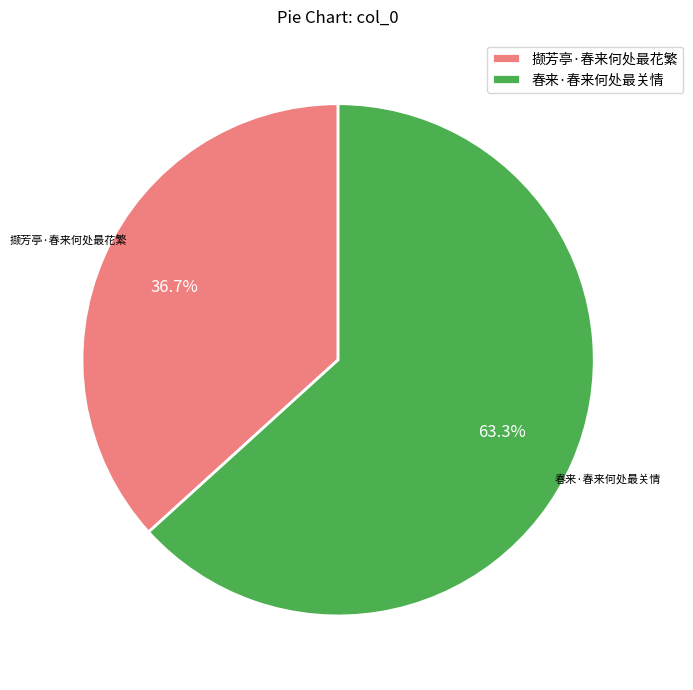

To the nearest percent, what percentage of the pie is 春来·春来何处最关情?

63%